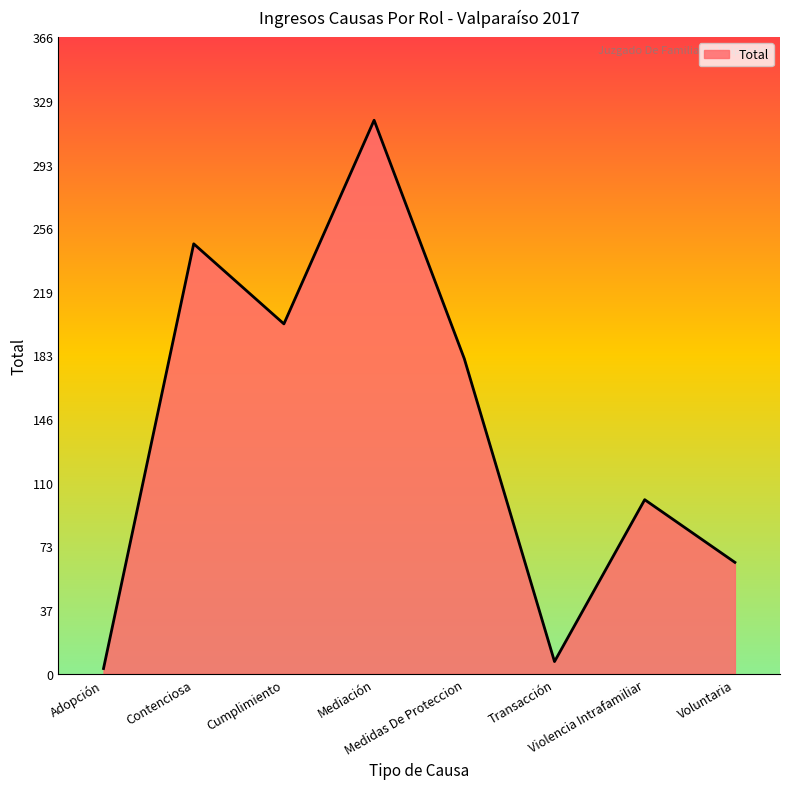

What is the maximum value shown in the chart?

318